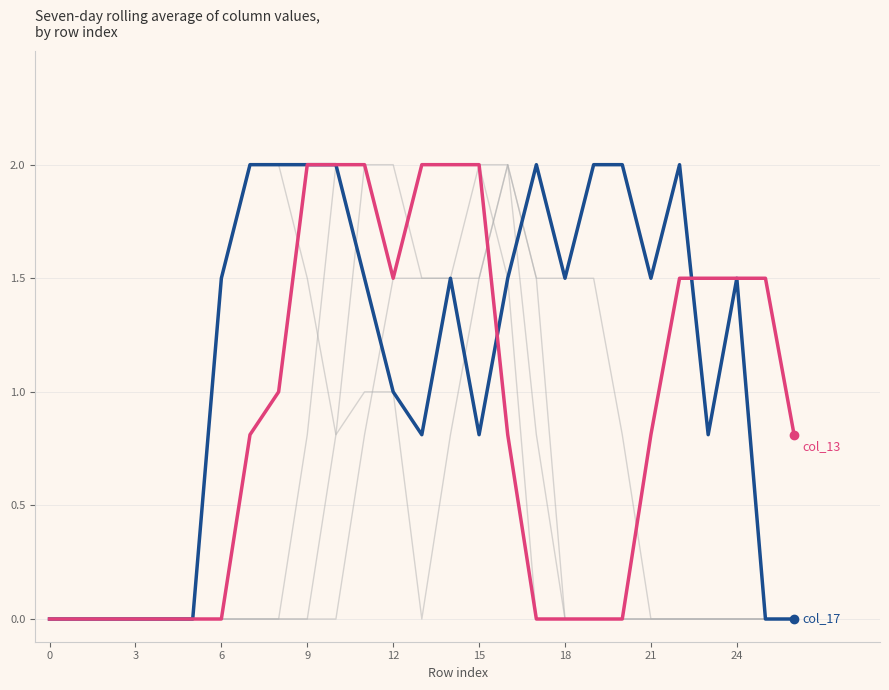

How many lines are shown in the chart?

6